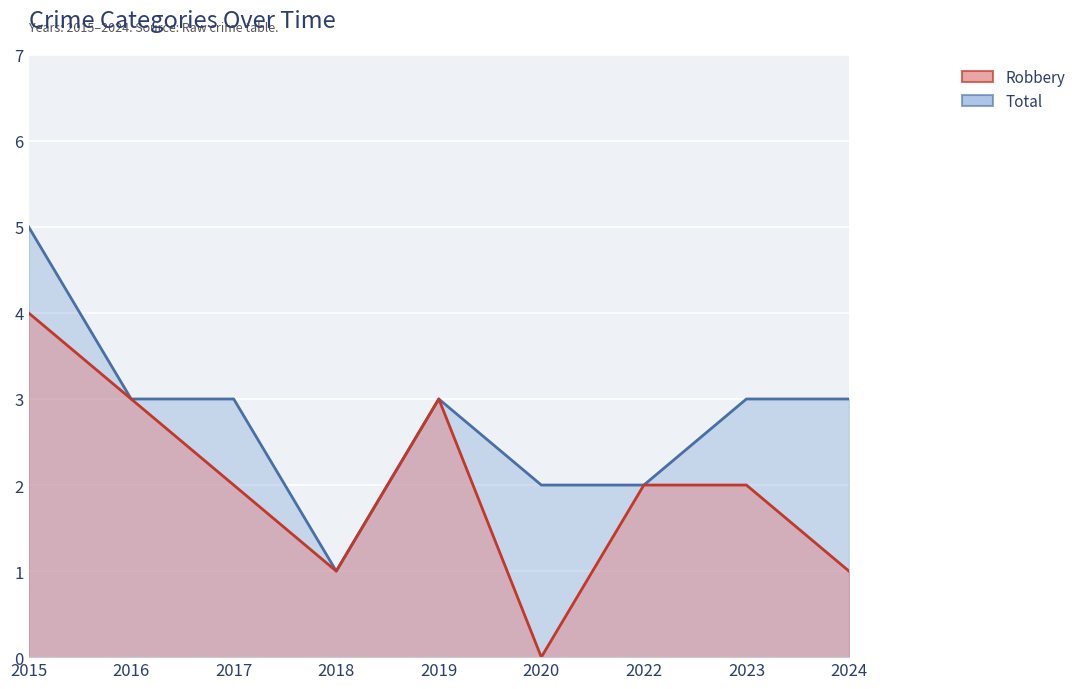

In Total, how many points are lower than both neighbors (excluding endpoints)?

1